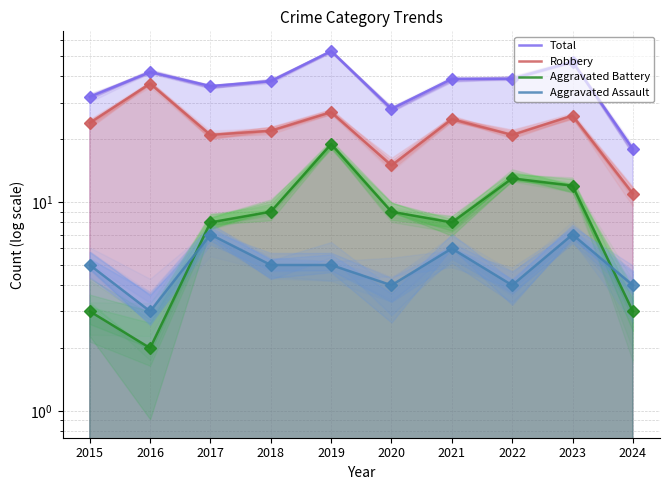

Where is the first local maximum for Robbery?

2016